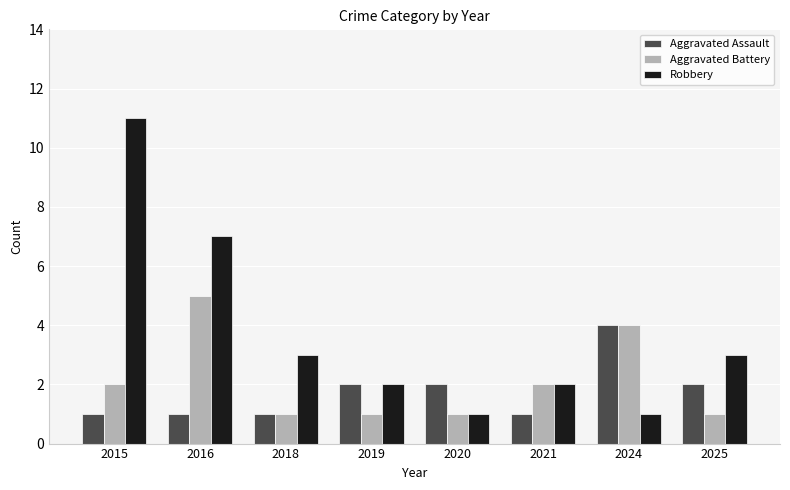

How many distinct data groups are displayed?

3